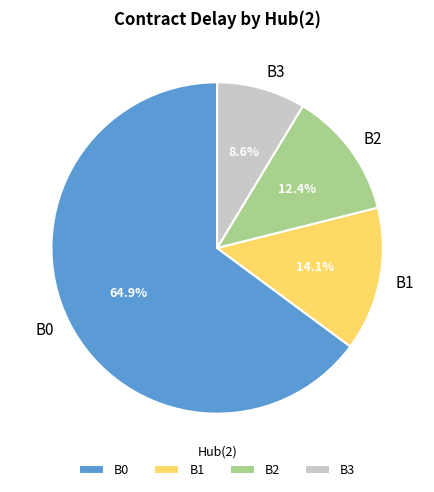

Rank the categories by value from highest to lowest.

B0, B1, B2, B3